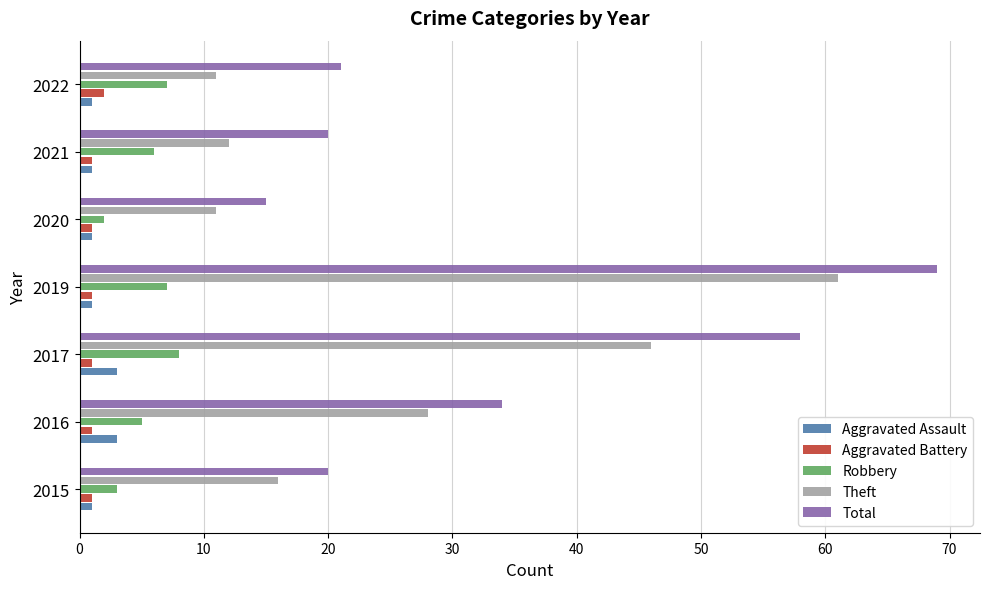

True or false: Total has a value of 29 at 2017.

False